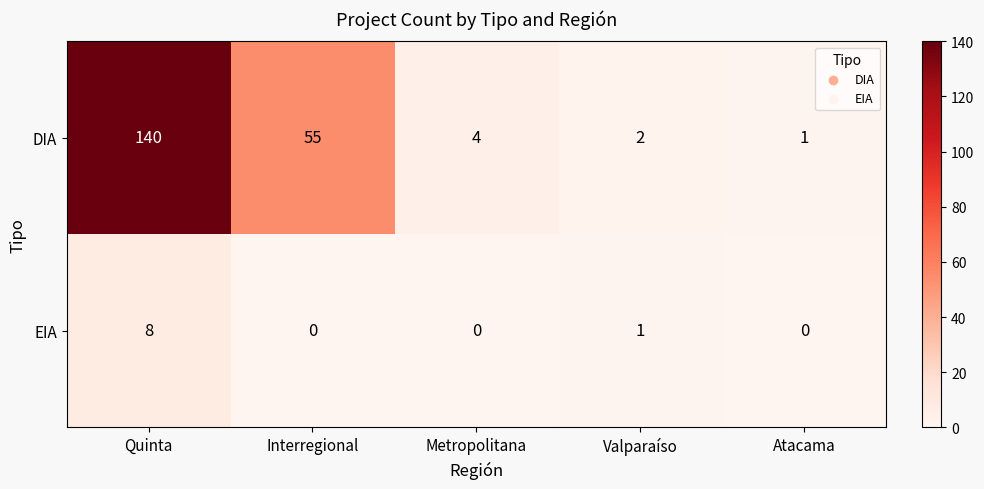

What is the spread (max minus min) of values at Metropolitana?

4